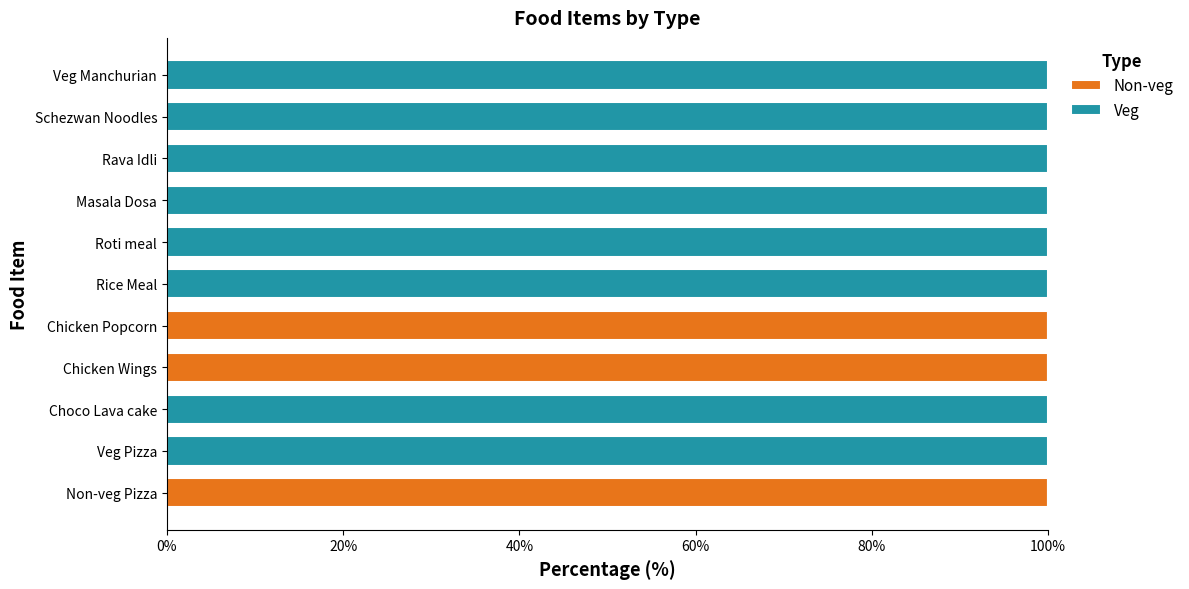

What is the total value across all series at Choco Lava cake?

100